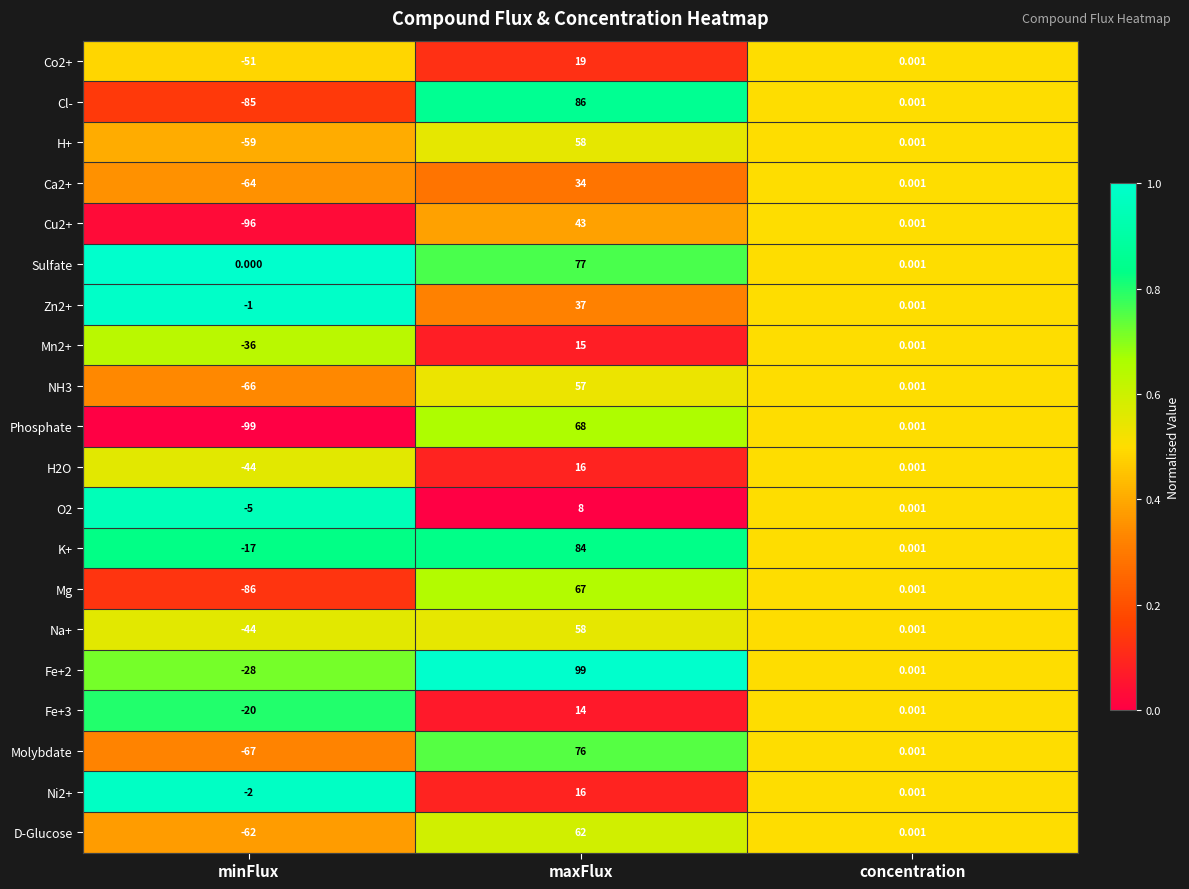

Is the value of O2 at maxFlux greater than the value of D-Glucose at minFlux?

Yes